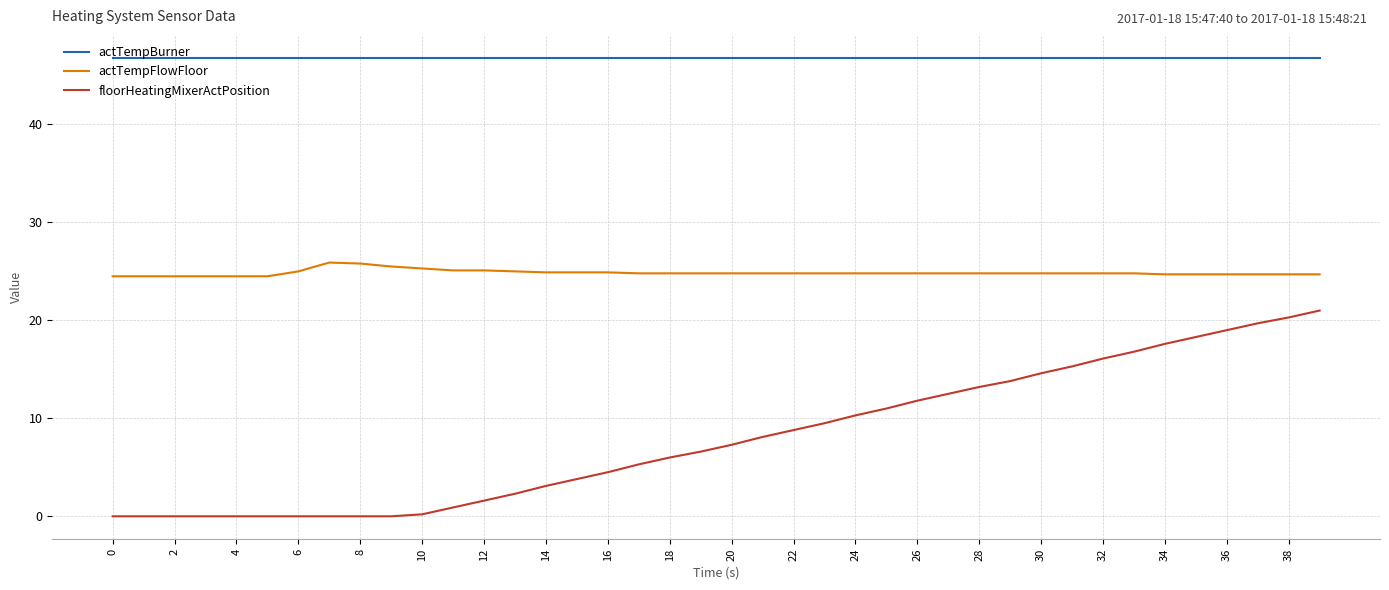

True or false: floorHeatingMixerActPosition and actTempFlowFloor intersect in this chart.

False